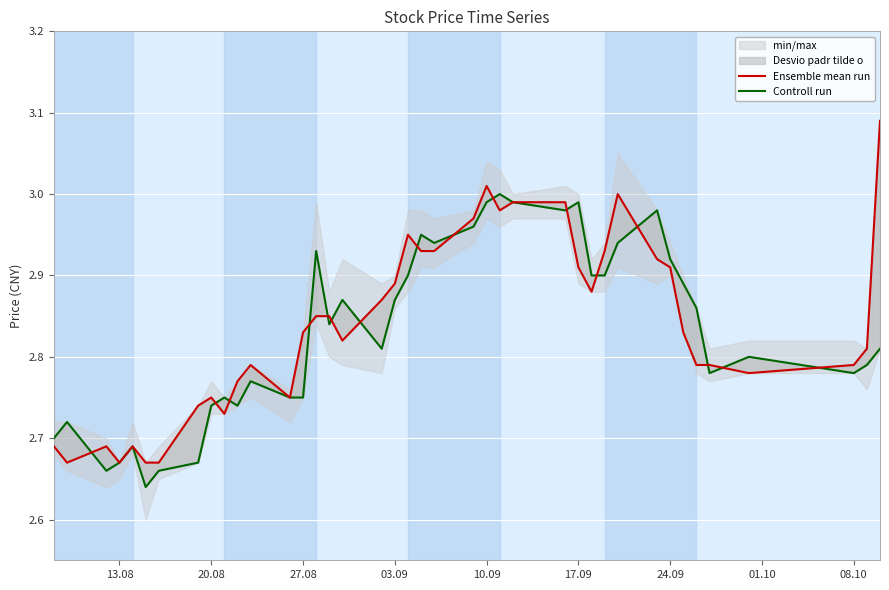

List the series in order of their overall mean, highest first.

Ensemble mean run, Controll run